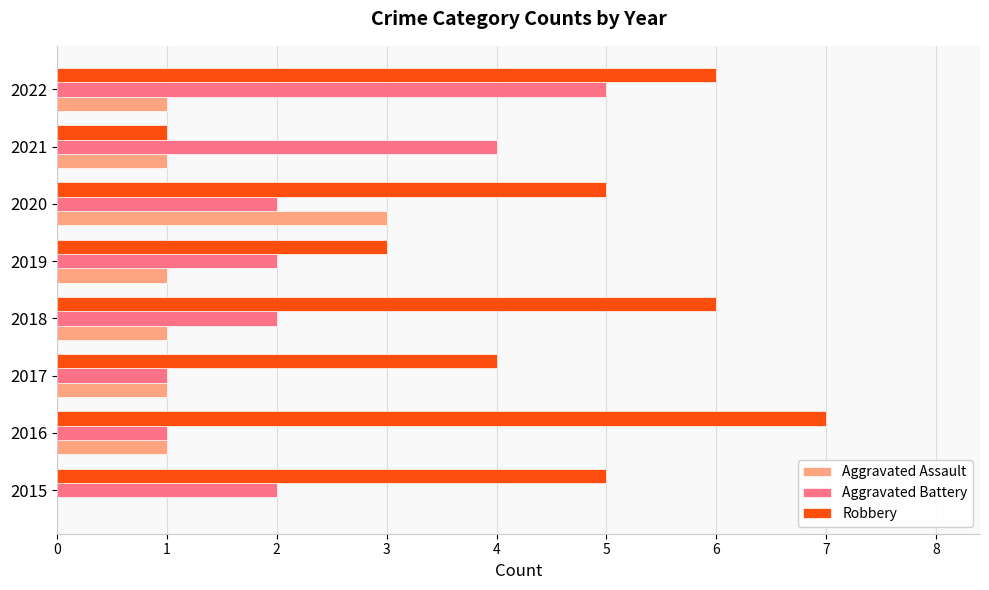

Is the value of Aggravated Battery at 2022 greater than the value of Aggravated Assault at 2017?

Yes